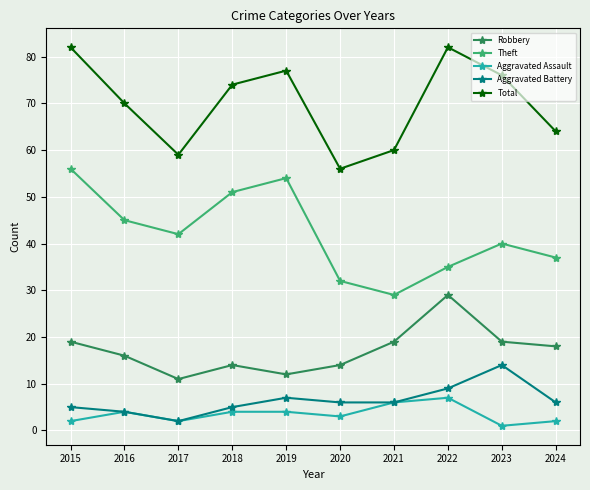

Reading left to right, extract all data points from this chart.

Robbery: 2015=19	2016=16	2017=11	2018=14	2019=12	2020=14	2021=19	2022=29	2023=19	2024=18
Theft: 2015=56	2016=45	2017=42	2018=51	2019=54	2020=32	2021=29	2022=35	2023=40	2024=37
Aggravated Assault: 2015=2	2016=4	2017=2	2018=4	2019=4	2020=3	2021=6	2022=7	2023=1	2024=2
Aggravated Battery: 2015=5	2016=4	2017=2	2018=5	2019=7	2020=6	2021=6	2022=9	2023=14	2024=6
Total: 2015=82	2016=70	2017=59	2018=74	2019=77	2020=56	2021=60	2022=82	2023=76	2024=64